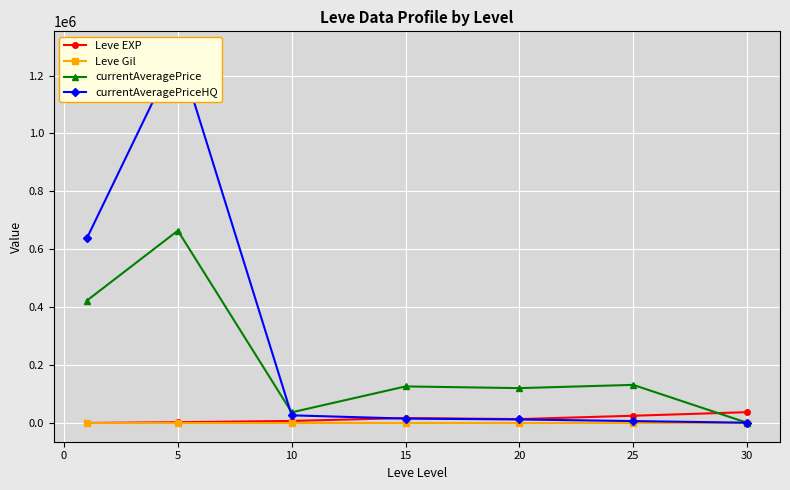

What is the average value of the Leve EXP series?

15062.9